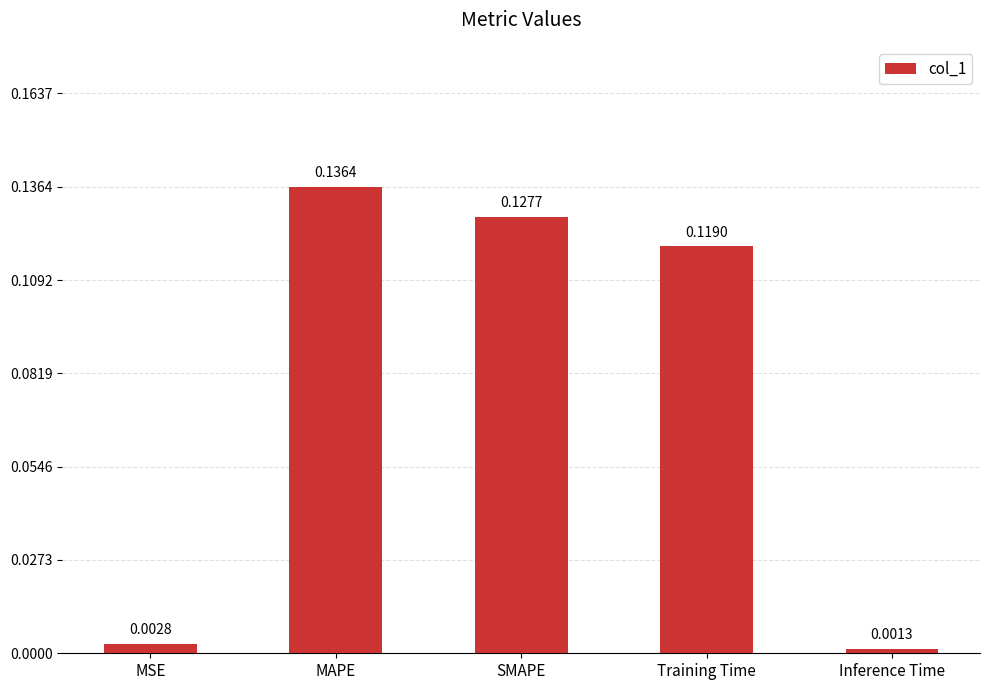

The chart shows a value of 0.0 at MAPE. True or false?

False